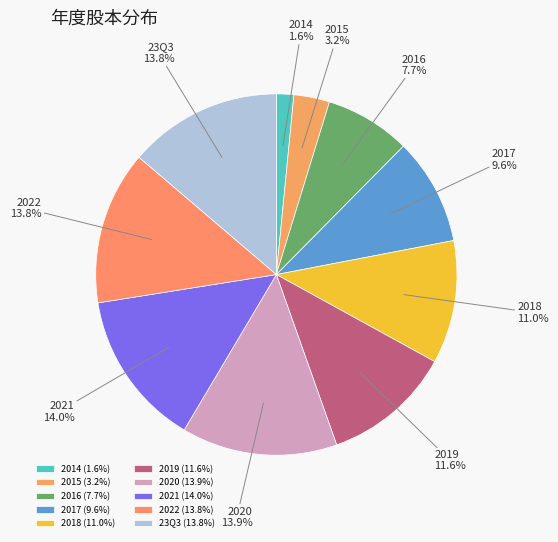

What percentage do 2017 and 2016 together represent?

17.2%